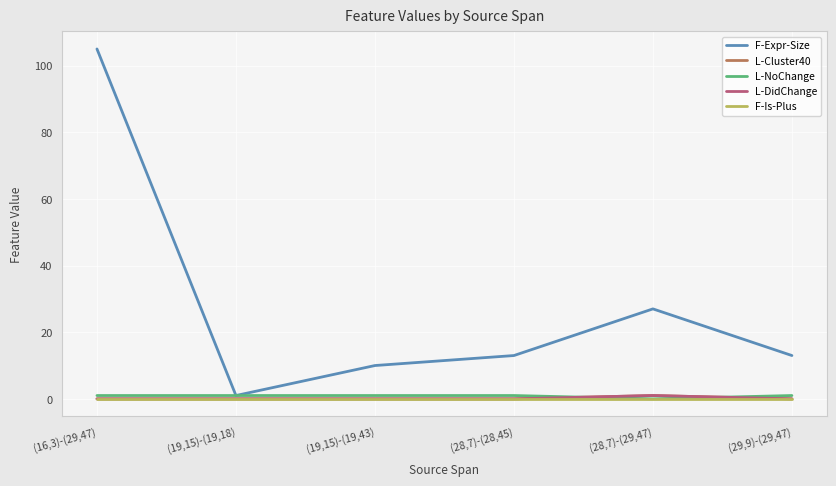

The L-Cluster40 series shows 2 at (28,7)-(29,47). True or false?

False